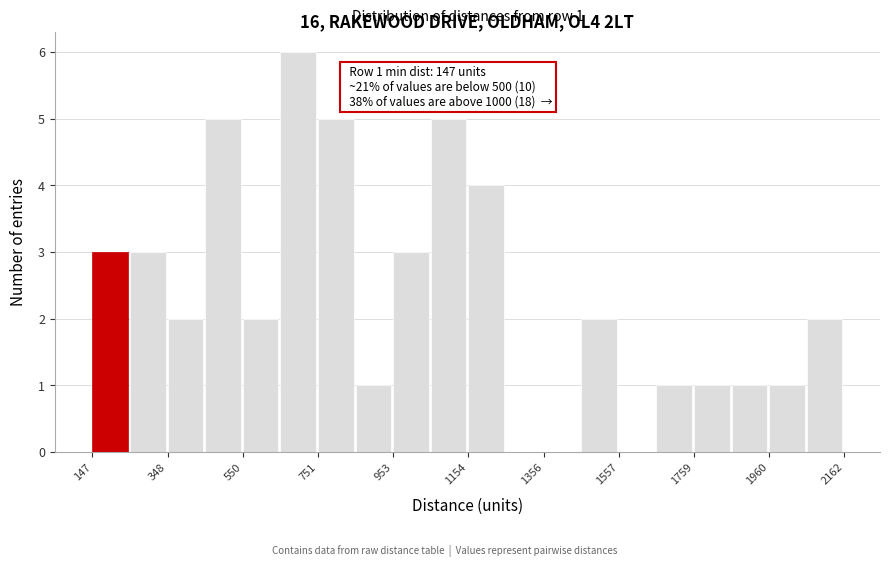

Read against the x-axis, roughly where is the centre of the tallest bar?

700